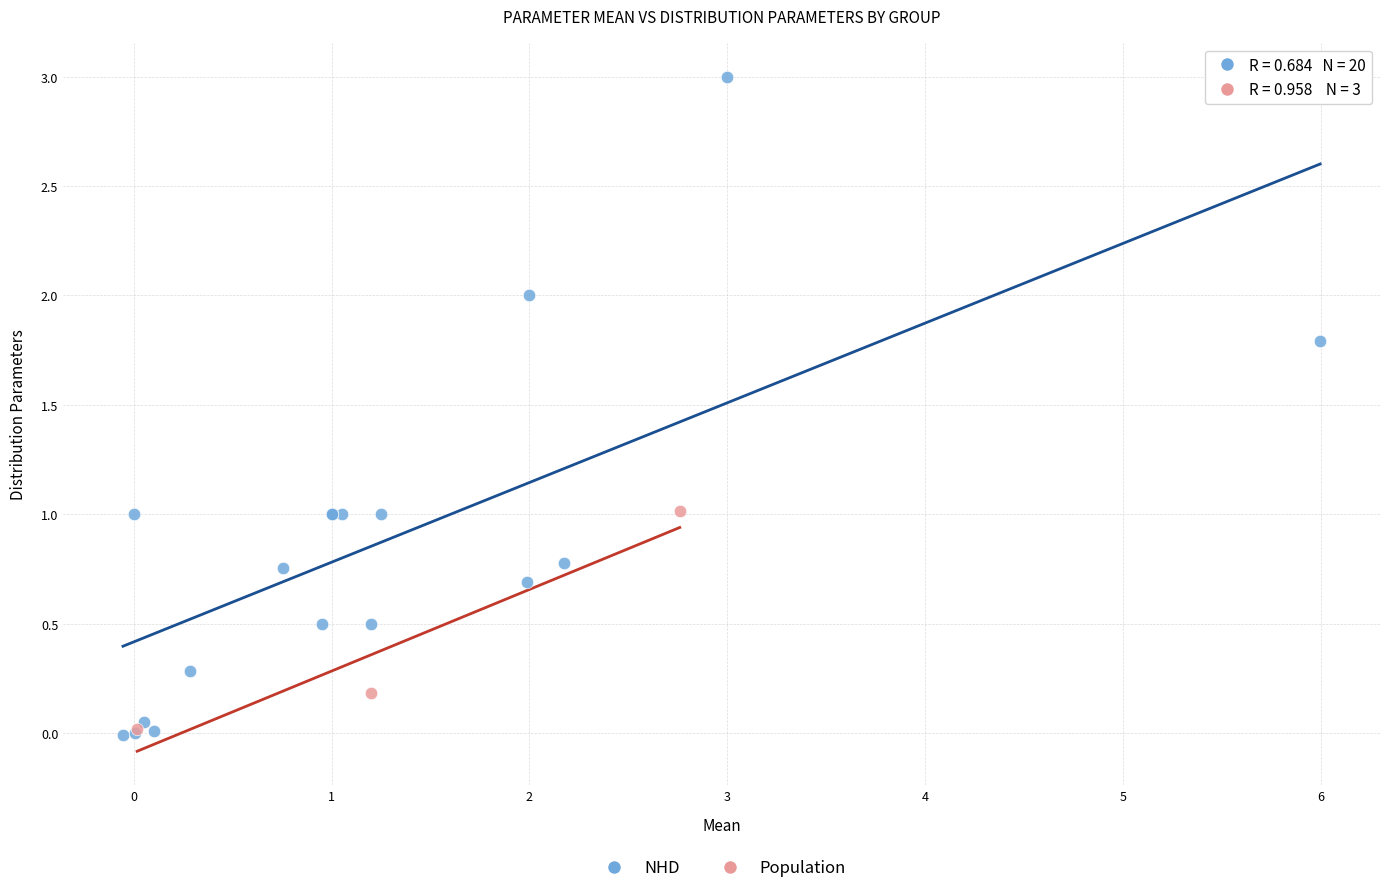

Which series reaches the maximum Y coordinate?

NHD